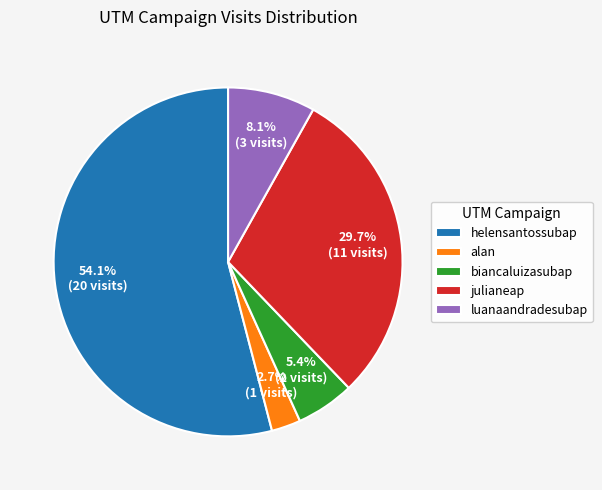

What is the largest slice in the pie chart?

helensantossubap